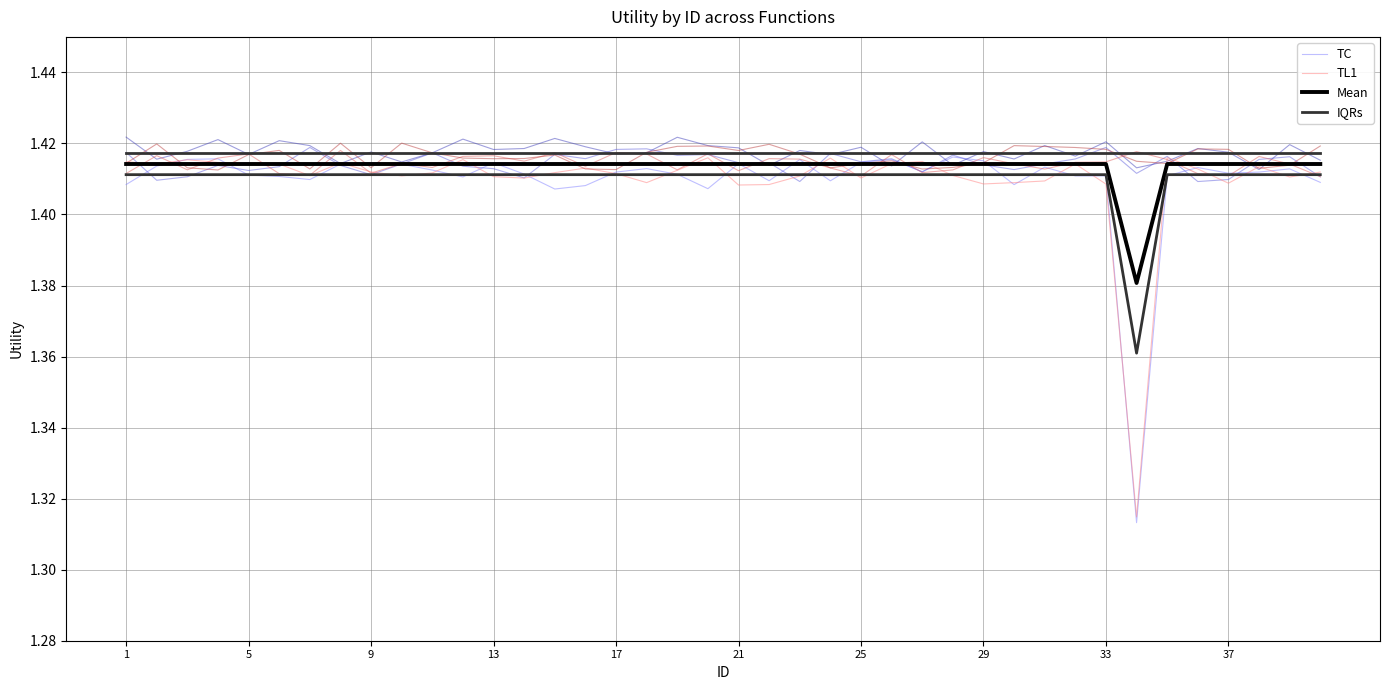

At how many categories does at least one series exceed 1?

40